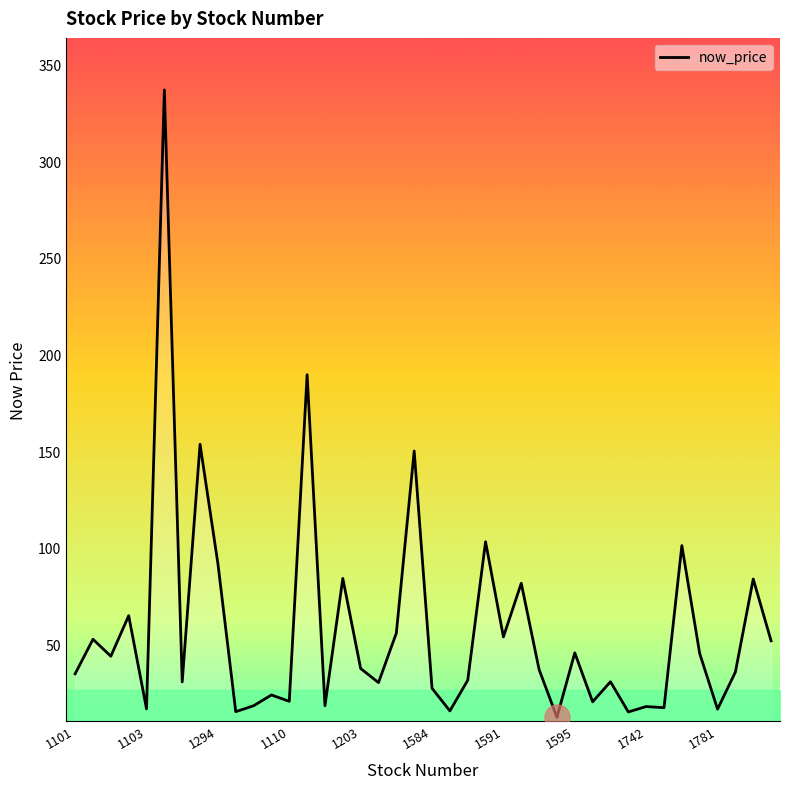

What is the greatest value displayed?

337.0